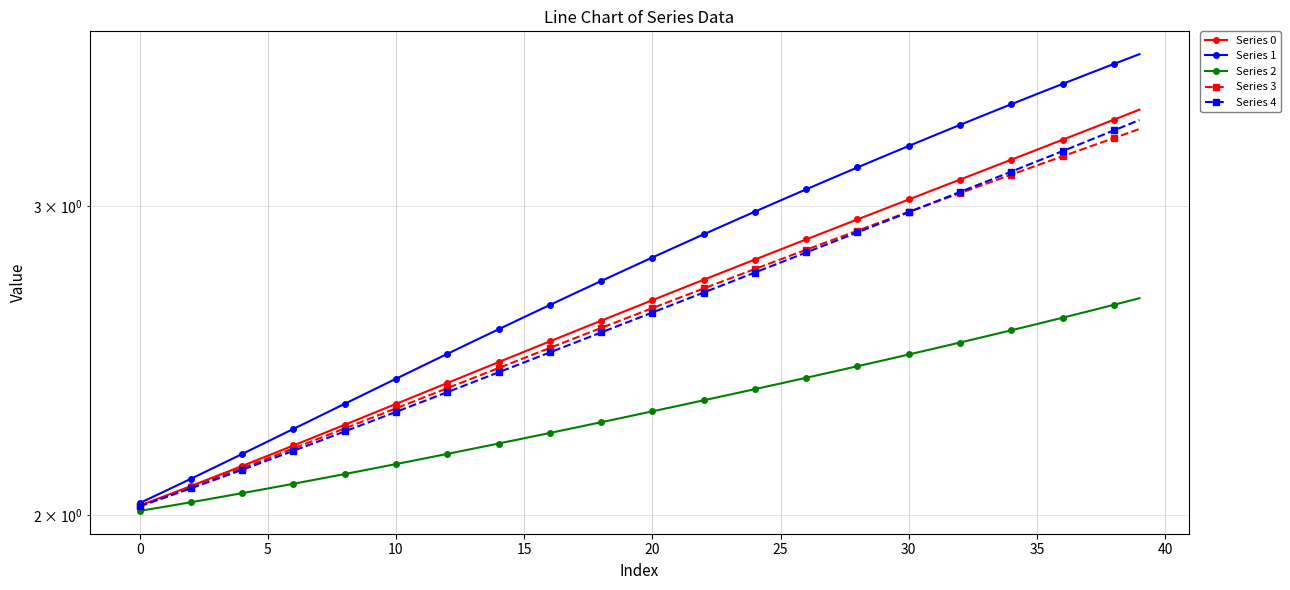

Which has a higher value, 28 or 37?

37